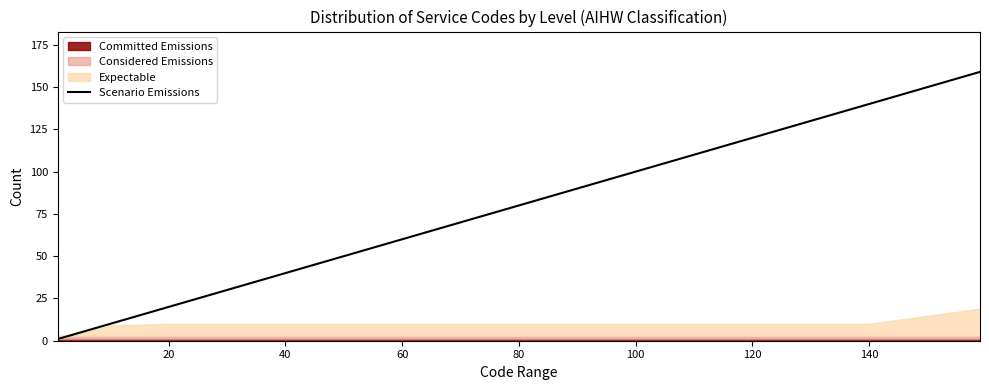

The value of Scenario Emissions at 100 is 100. True or false?

True